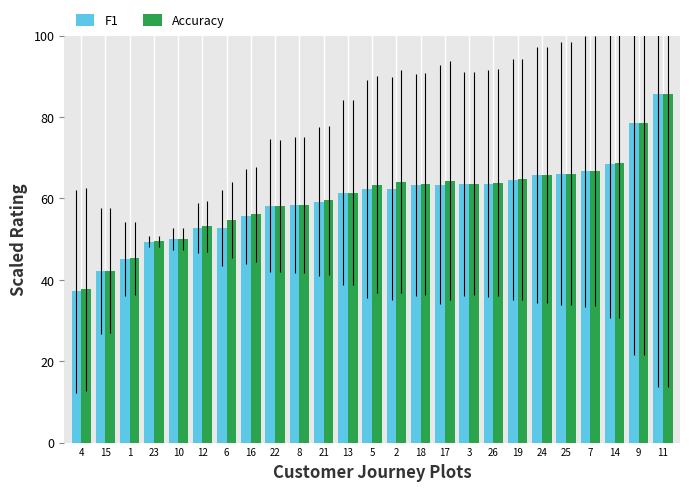

What value does the F1 series have at 12?

52.7